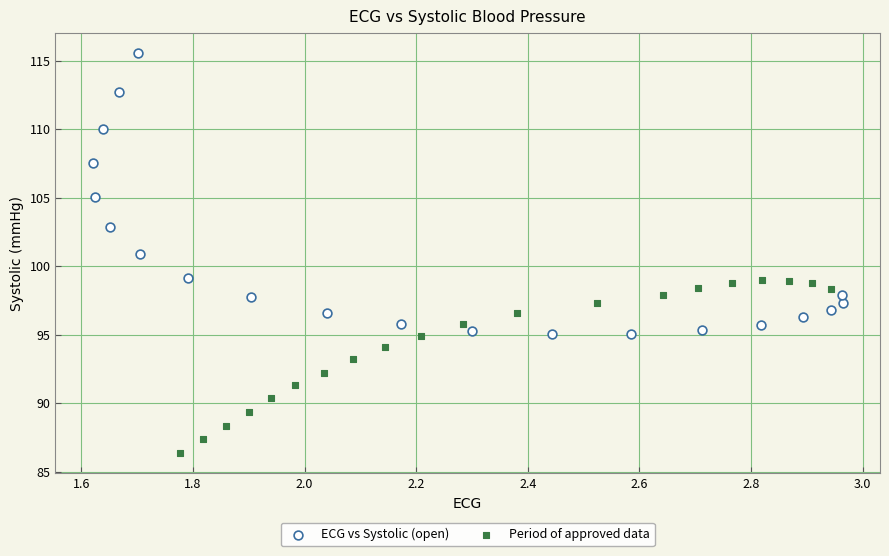

Which series reaches the minimum Y coordinate?

Period of approved data